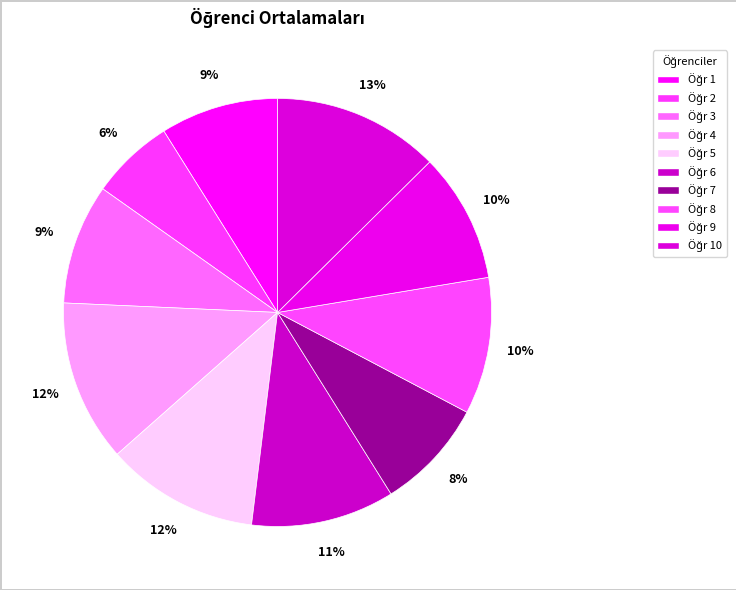

How many segments does this pie chart have?

10